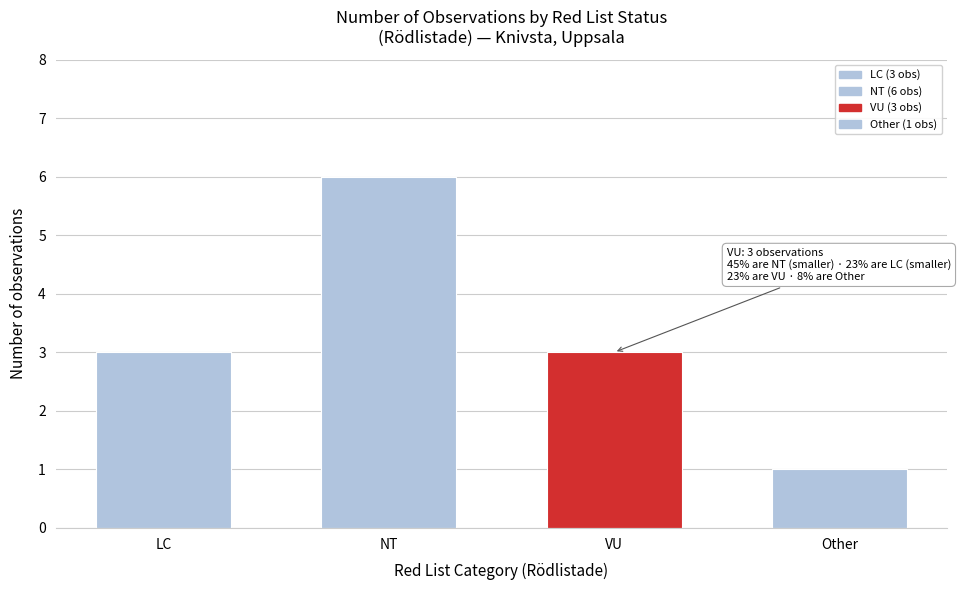

What is the approximate value at LC?

3